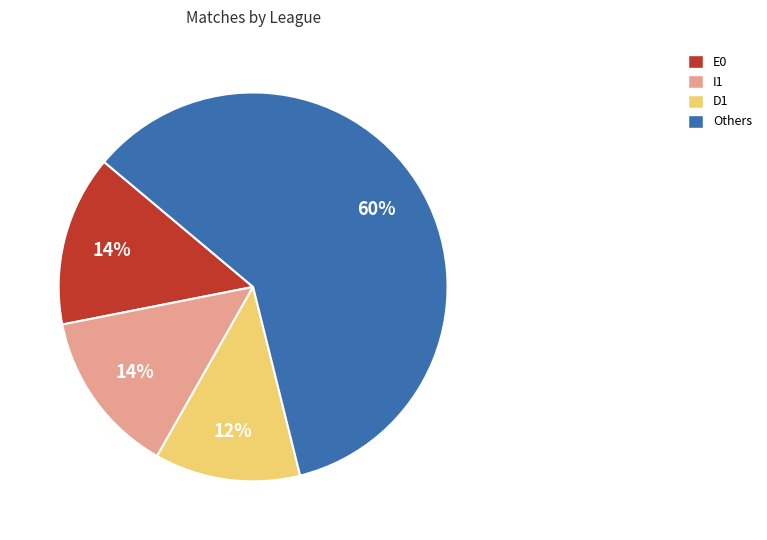

To the nearest percent, what is the average slice percentage?

25%